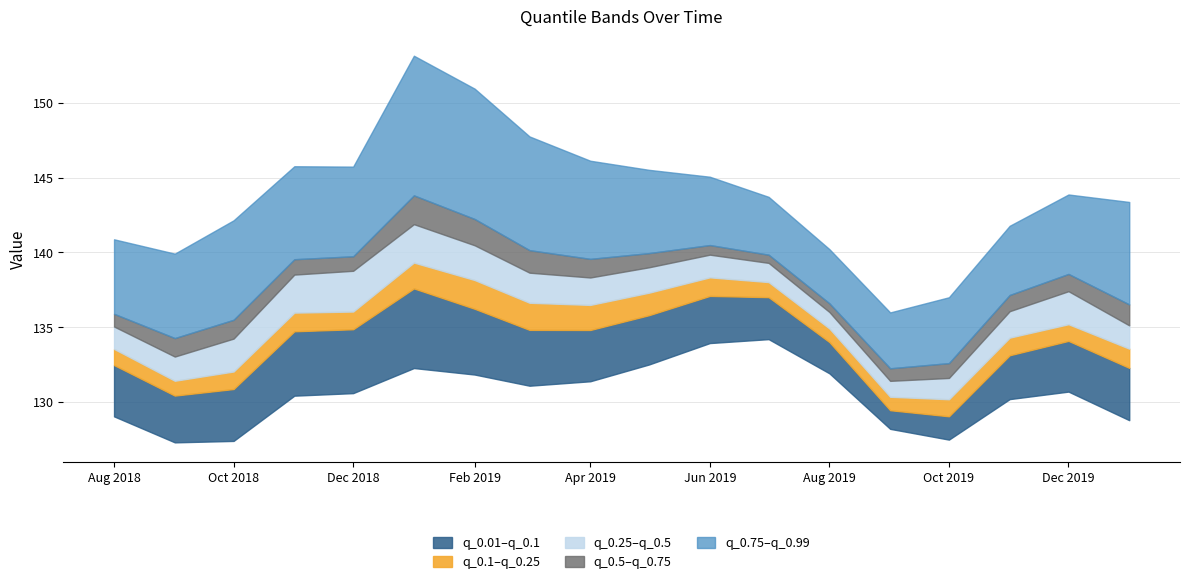

True or false: q_0.1 and q_0.5 cross at least once.

False